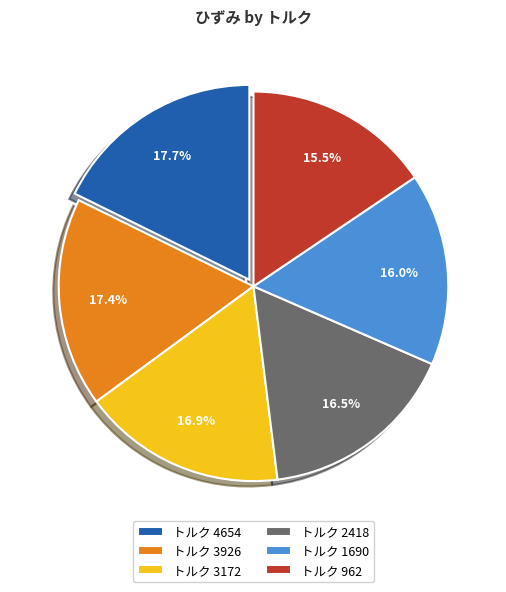

To the nearest percent, what is the difference between the largest and smallest slice percentages?

2%